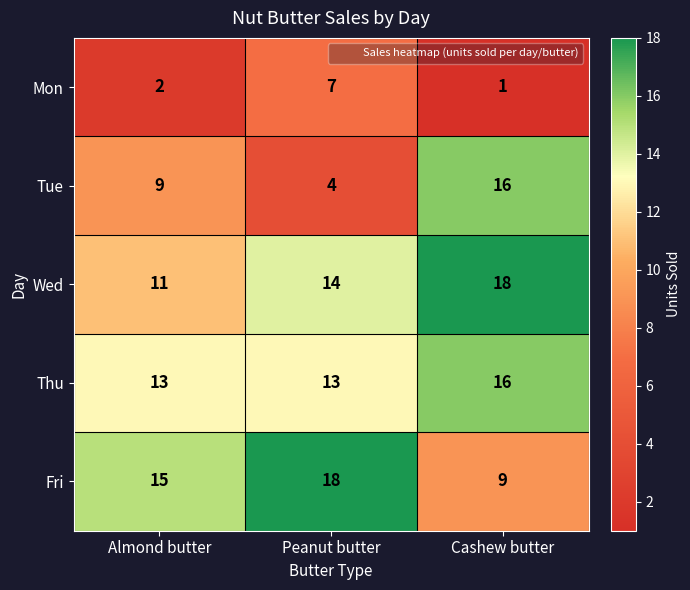

Which series has the largest total across all categories?

Wed